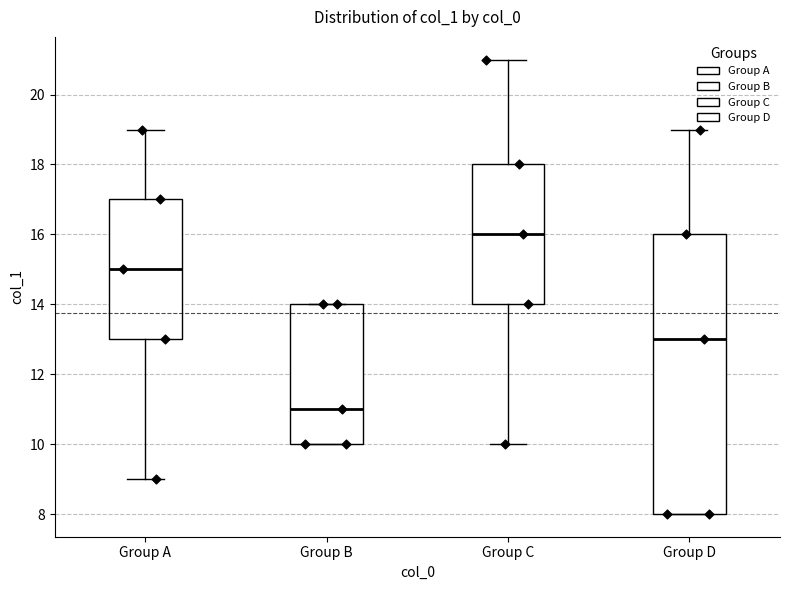

Where is the upper edge of the box for Group A on the y-axis? The values are not printed on the chart, so give them approximately, as read against the axis.

17